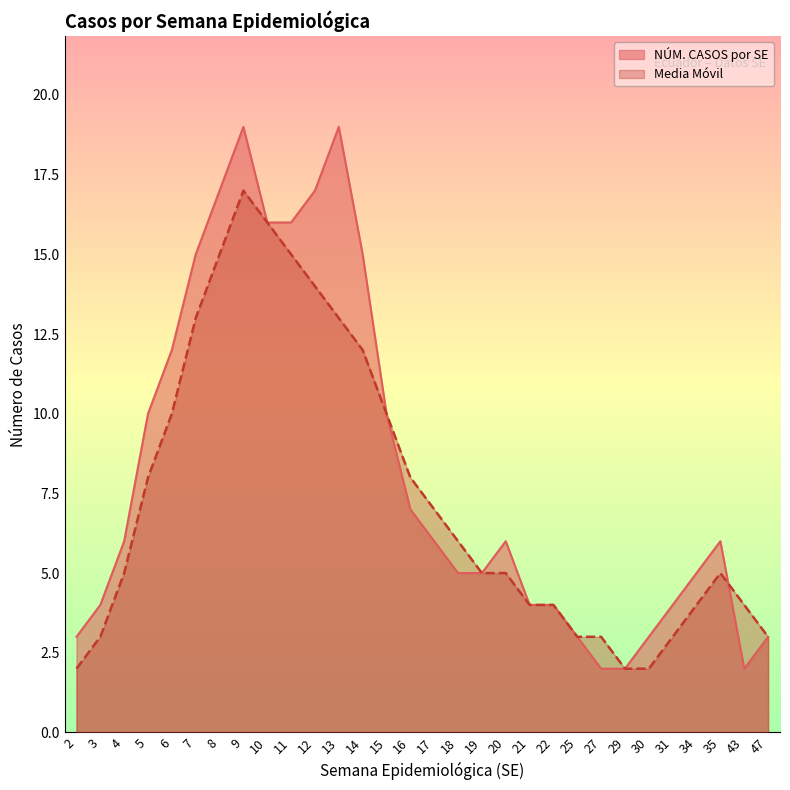

What is the greatest value displayed?

19